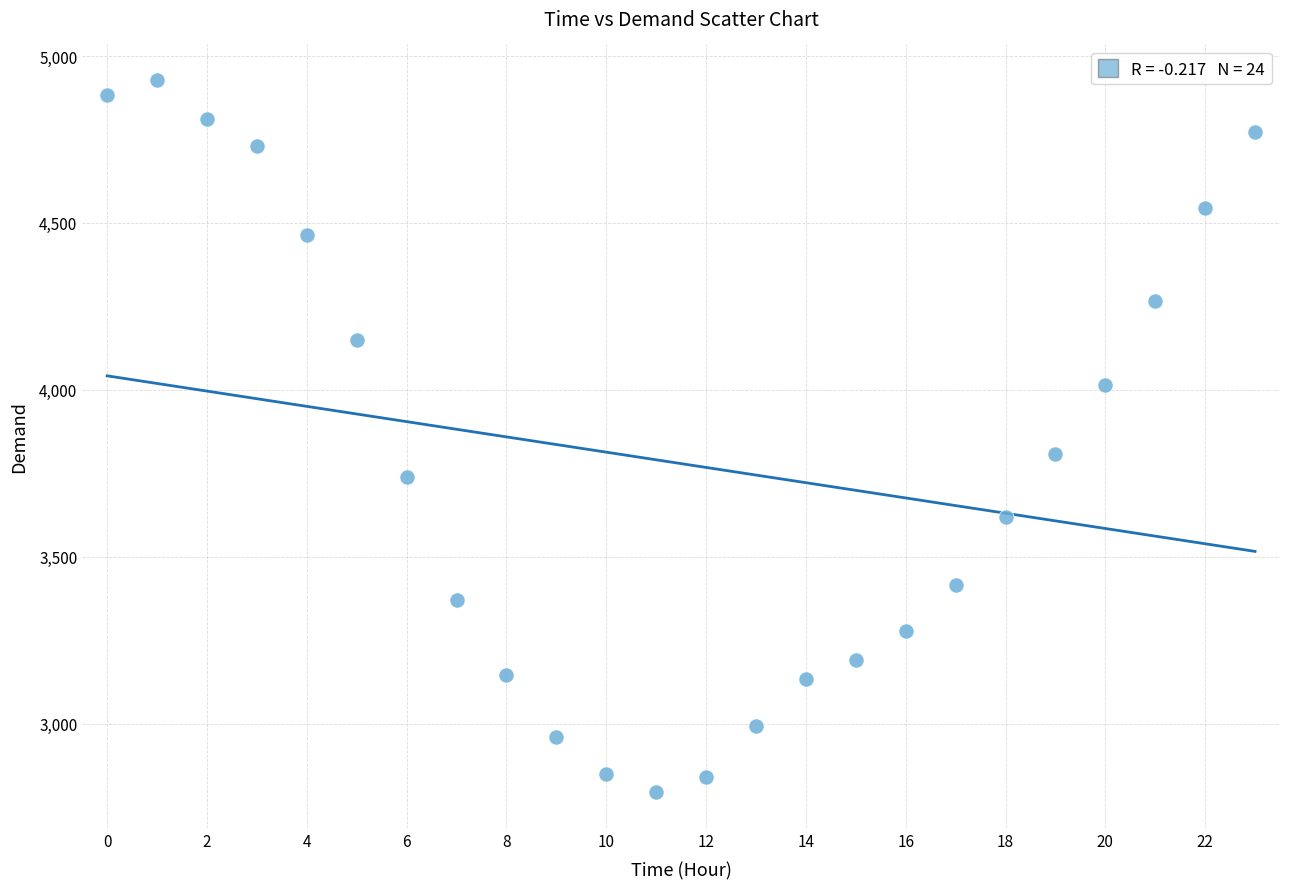

What Y value in the scatter plot is closest to 3861?

3808